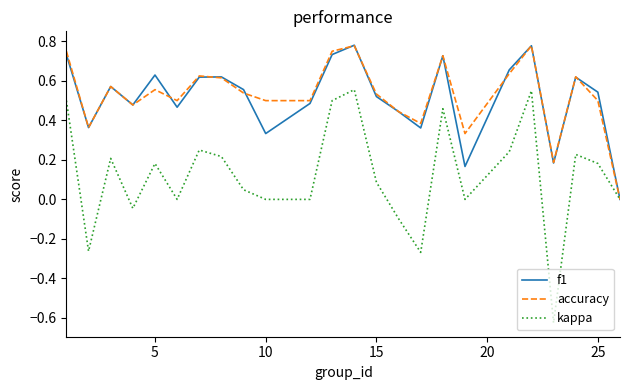

Which series has the largest range (max minus min)?

kappa